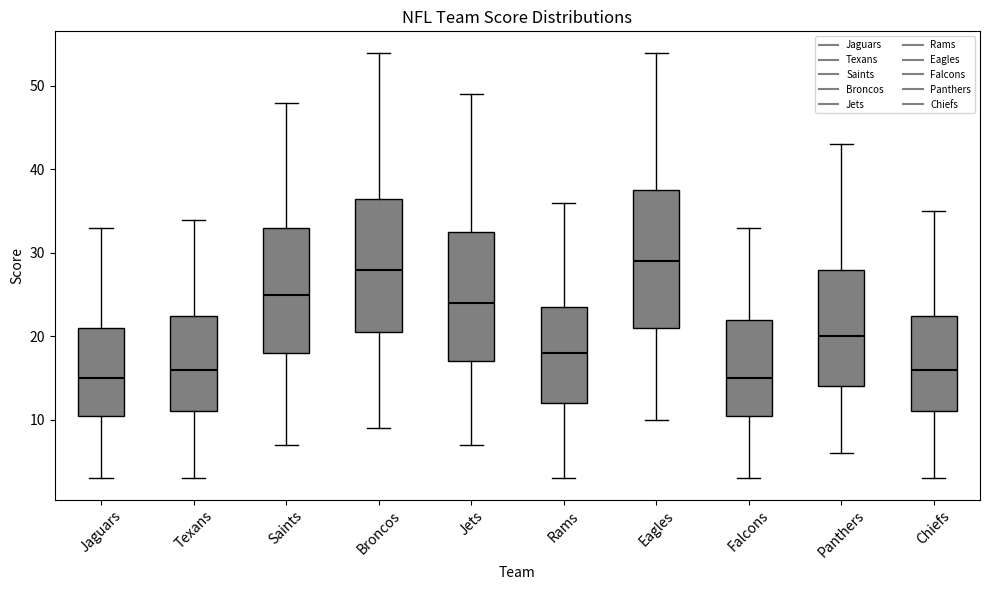

Reading left to right, read every box against the y-axis: the position of its median line, the range the box covers, and the ends of its whiskers. The values are not printed on the chart, so give them approximately, as read against the axis.

Jaguars: median 15, box 11 to 21, whiskers 3 to 33
Texans: median 16, box 11 to 23, whiskers 3 to 34
Saints: median 25, box 18 to 33, whiskers 7 to 48
Broncos: median 28, box 21 to 37, whiskers 9 to 54
Jets: median 24, box 17 to 33, whiskers 7 to 49
Rams: median 18, box 12 to 24, whiskers 3 to 36
Eagles: median 29, box 21 to 38, whiskers 10 to 54
Falcons: median 15, box 11 to 22, whiskers 3 to 33
Panthers: median 20, box 14 to 28, whiskers 6 to 43
Chiefs: median 16, box 11 to 23, whiskers 3 to 35